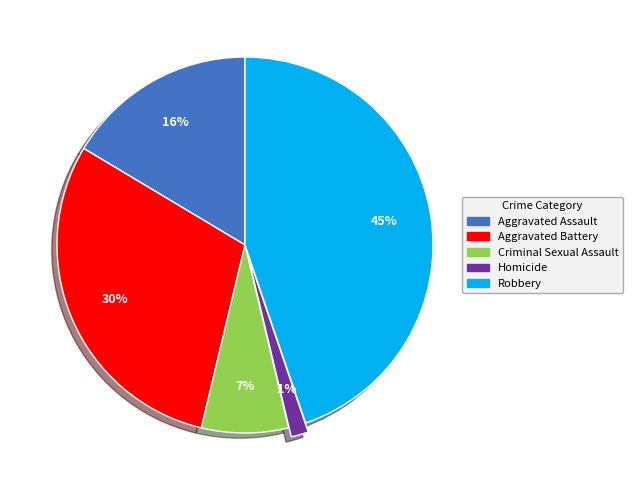

To the nearest percent, what is the average slice percentage?

20%